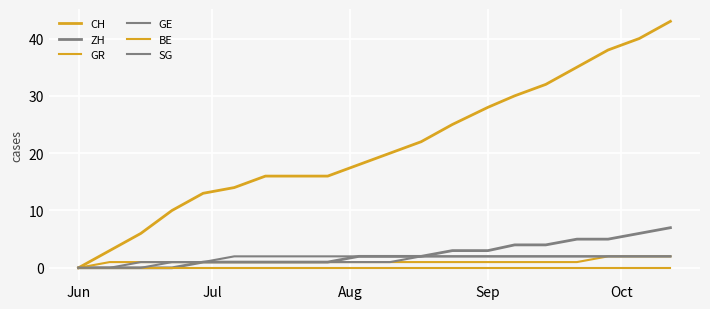

Does the chart display data point markers on the line(s)?

No